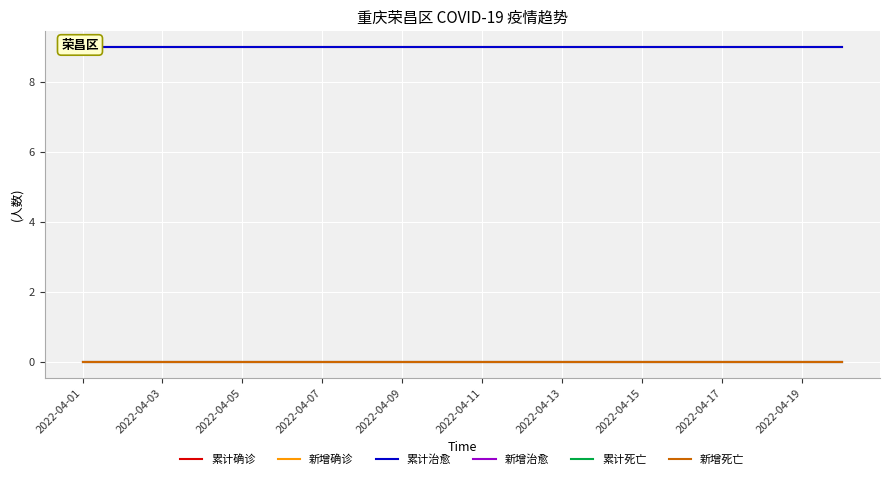

True or false: 新增治愈 has more than 1 points higher than both neighbors.

False